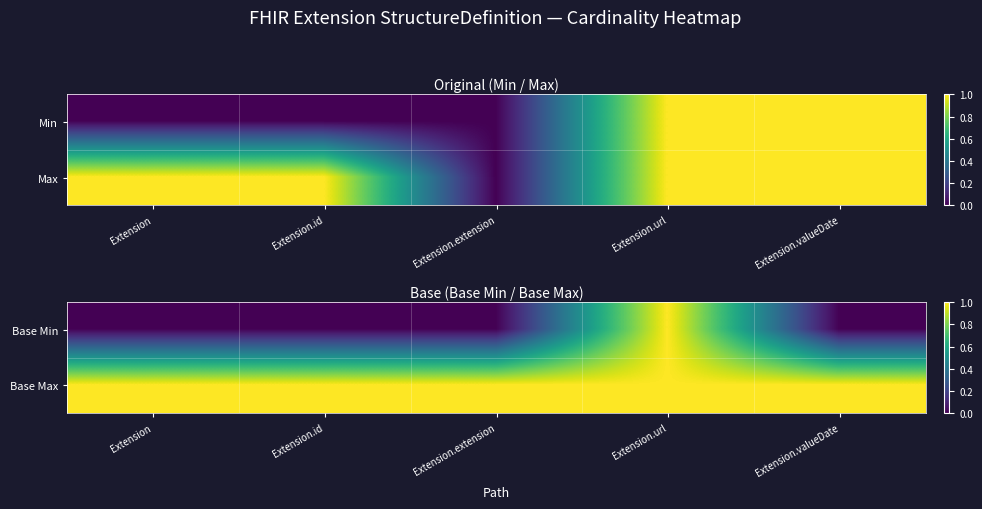

What is the sum of the Base Max values at Extension and Extension.id?

2